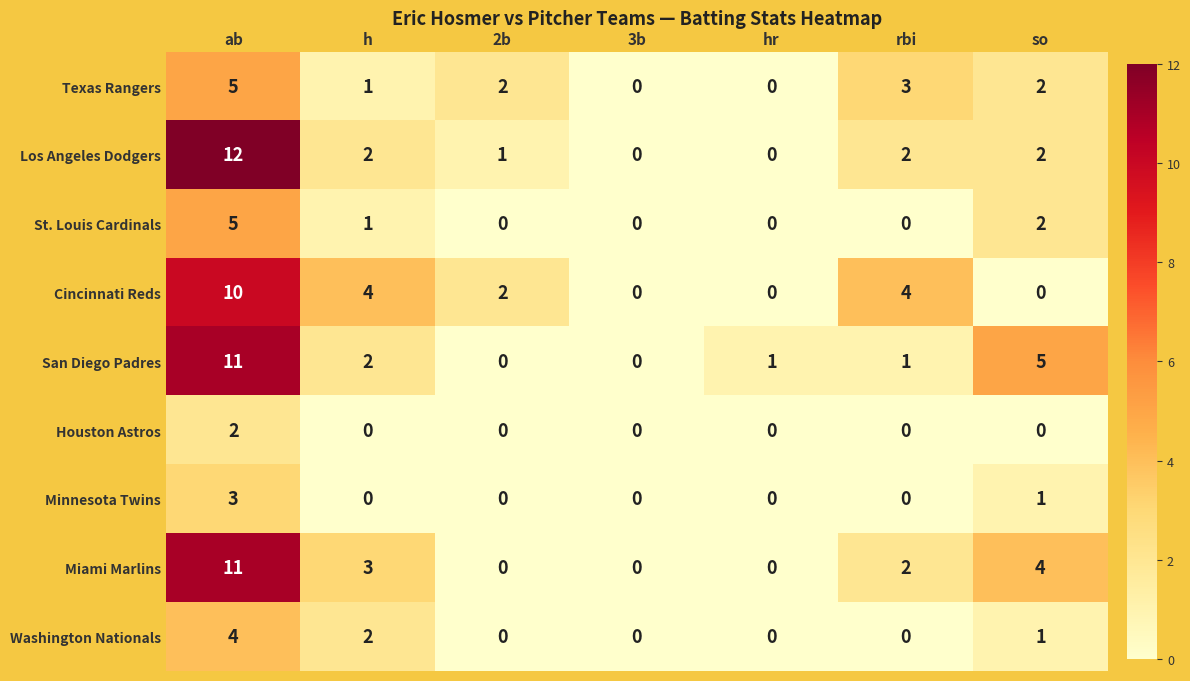

What is the greatest value displayed?

12